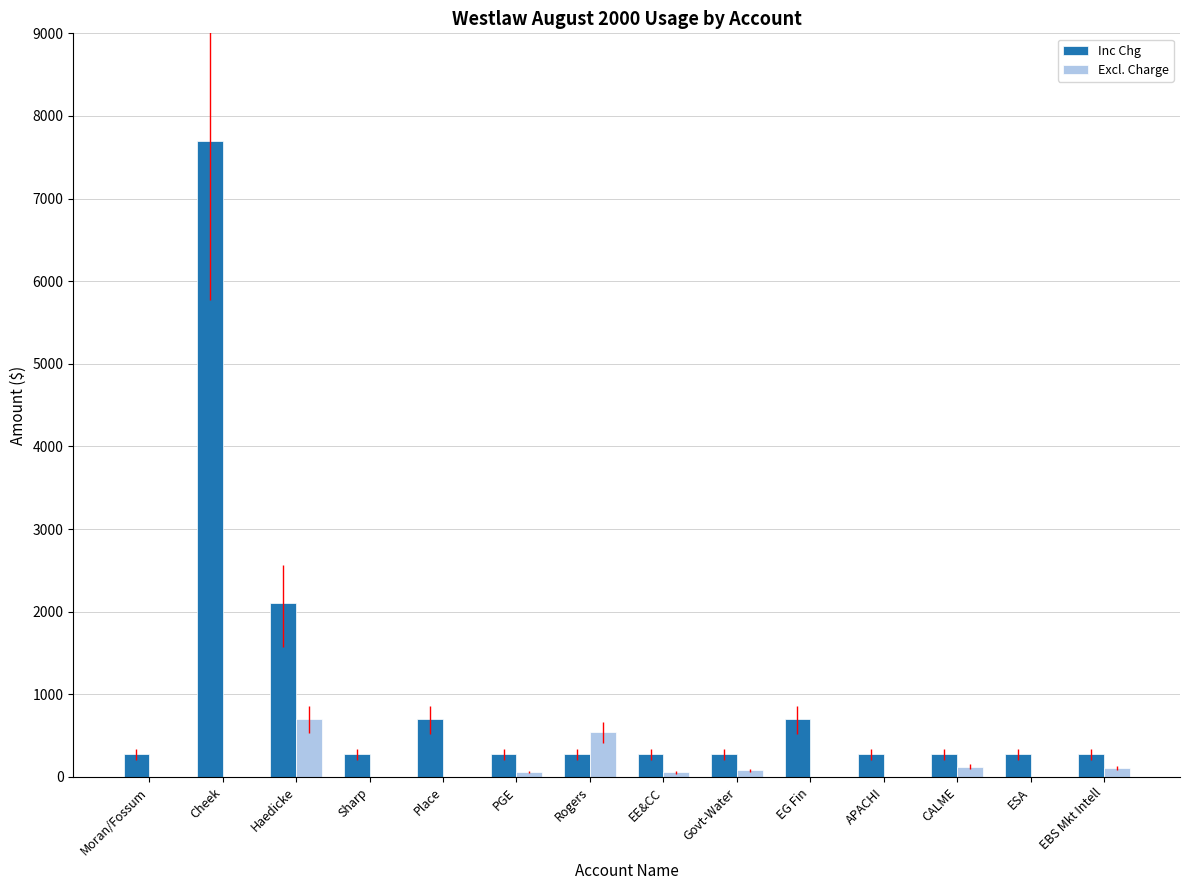

What is the sum of the Inc Chg values at Moran/Fossum and ESA?

560.0